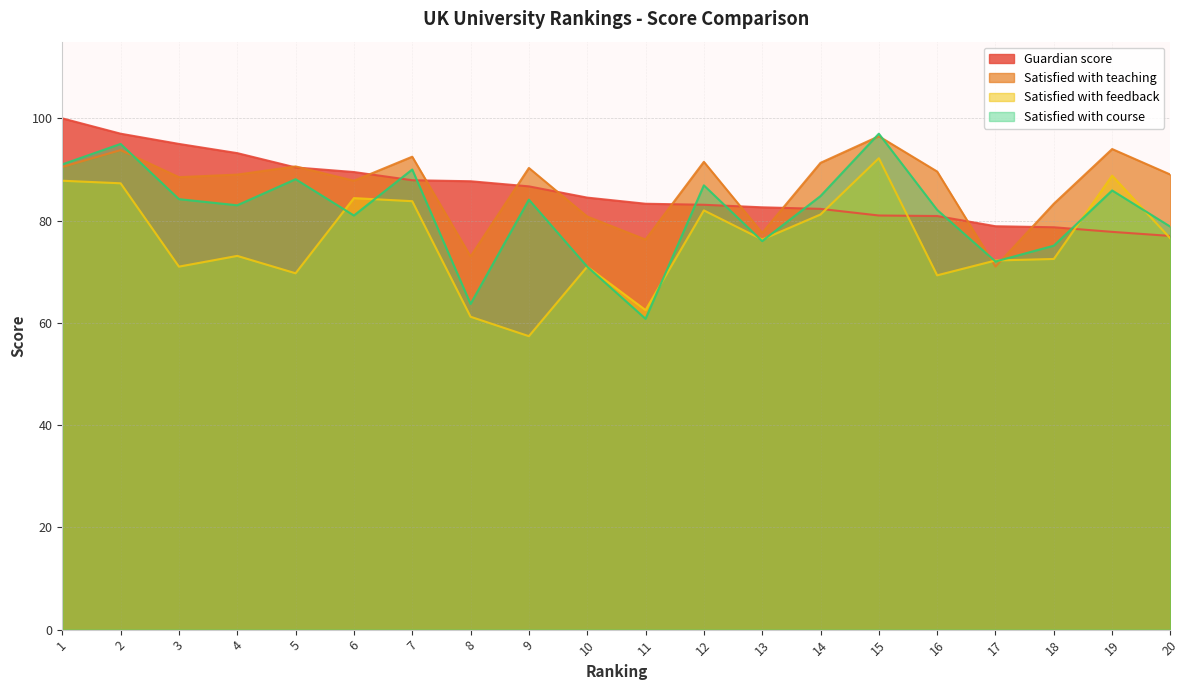

How many values in the Satisfied with course series are below 84?

10